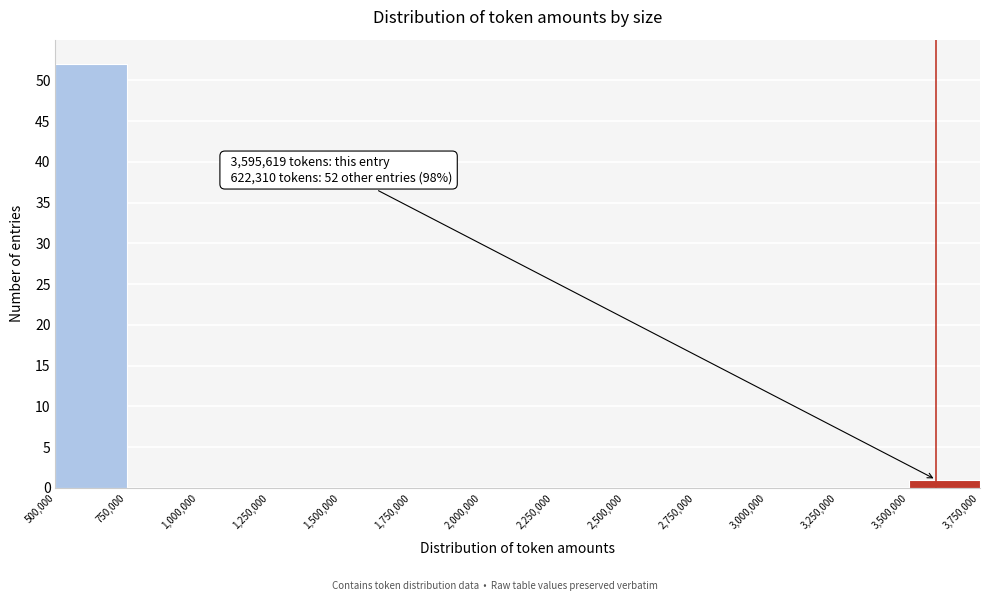

Over which range of the x-axis is the bar tallest?

500,000 to 750,000